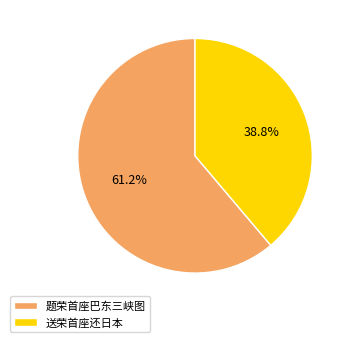

What portion of the pie excludes 送荣首座还日本?

61.2%